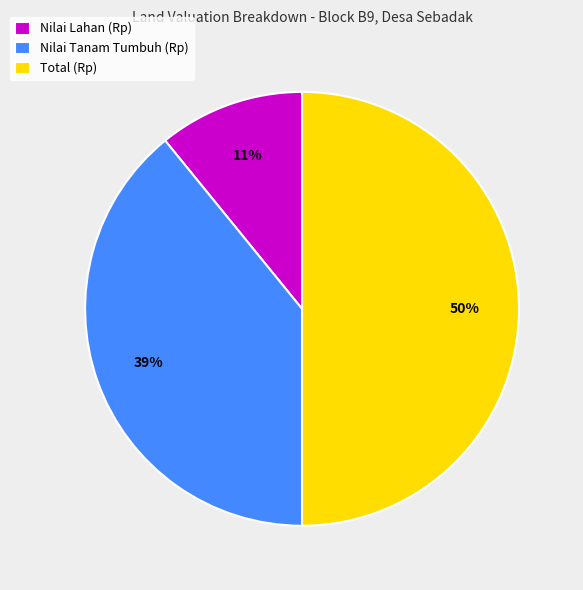

What percentage is the Nilai Lahan (Rp) slice, to the nearest percent?

11%